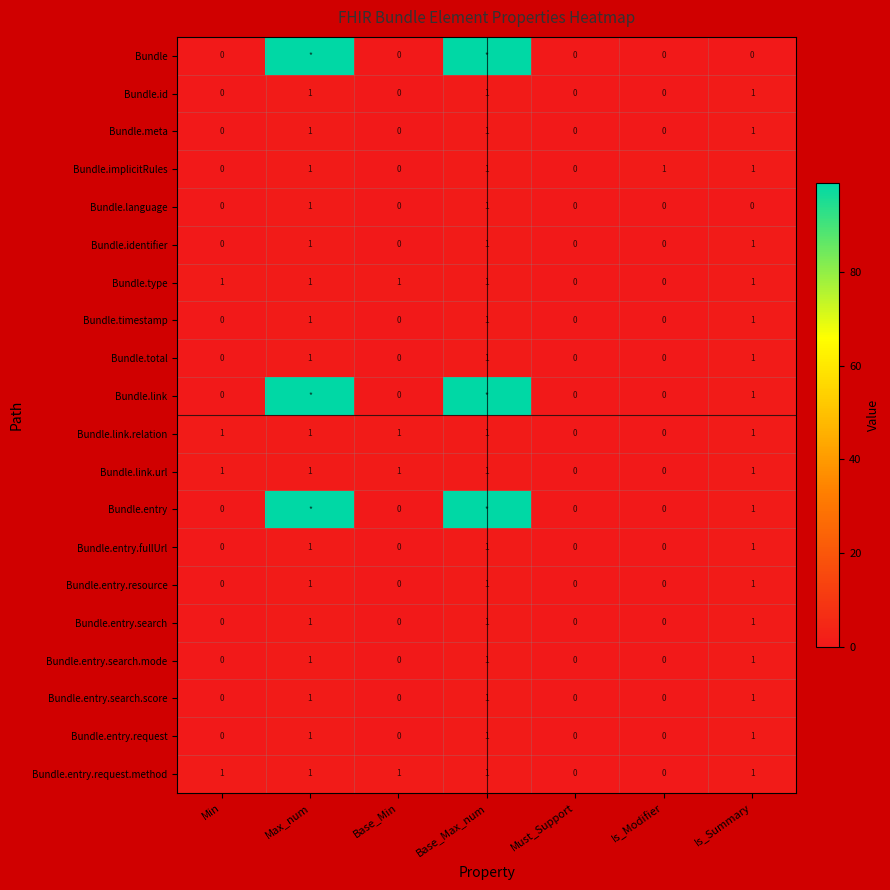

The Bundle.total series shows 1 at Is_Summary. True or false?

True